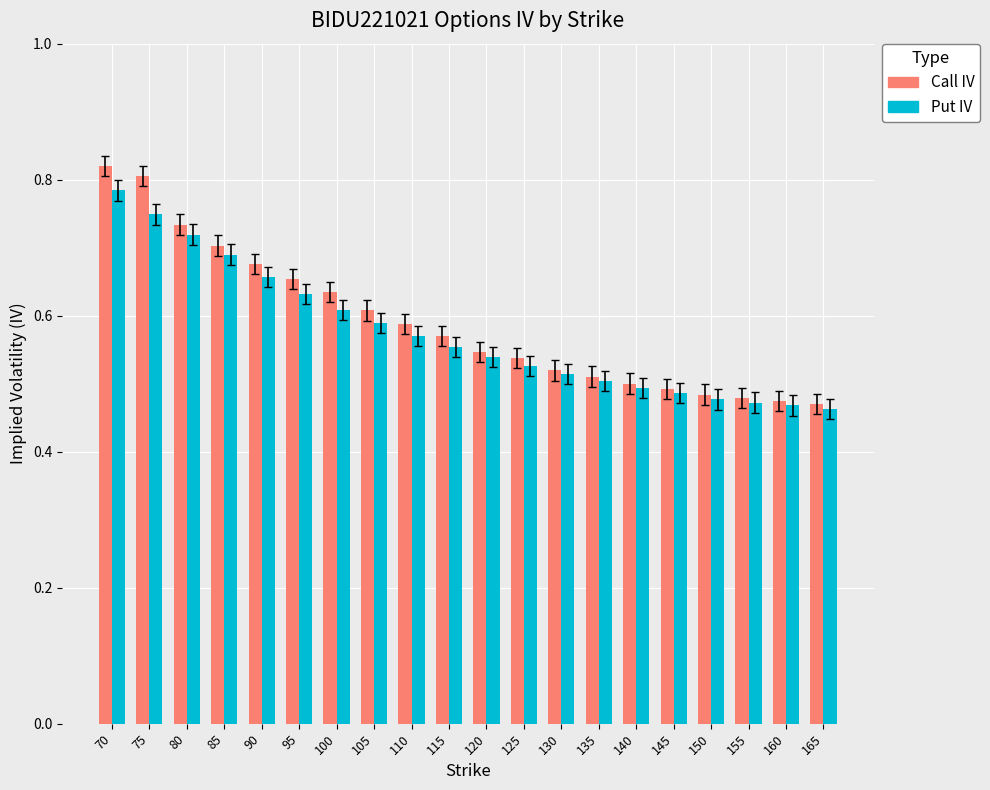

Count the Call IV values in the range 0 to 1.

20